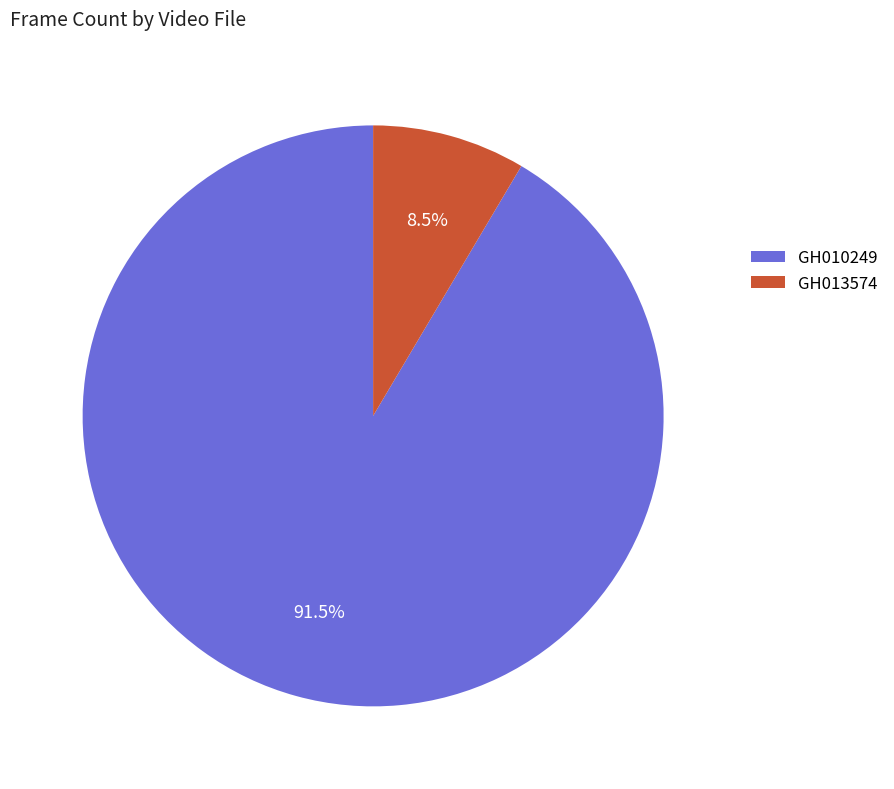

Approximately how many times larger is the value at GH013574 compared to GH010249?

0.1